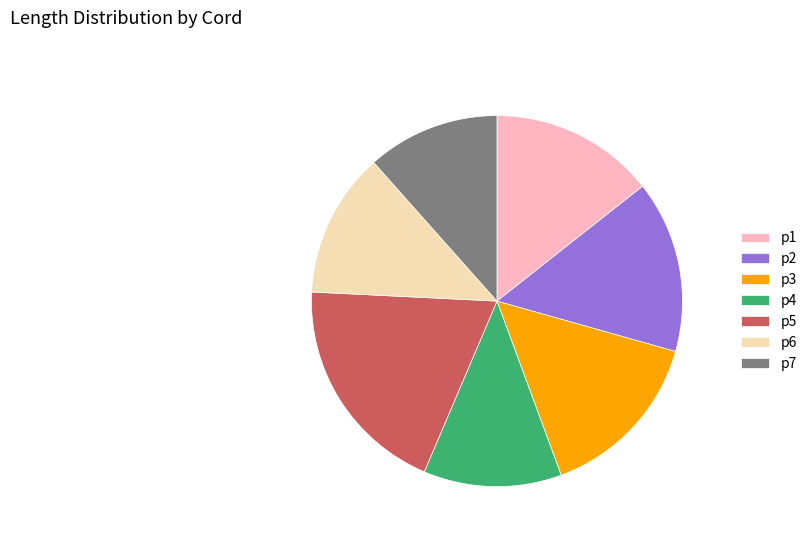

Which category has the biggest portion of the pie?

p5